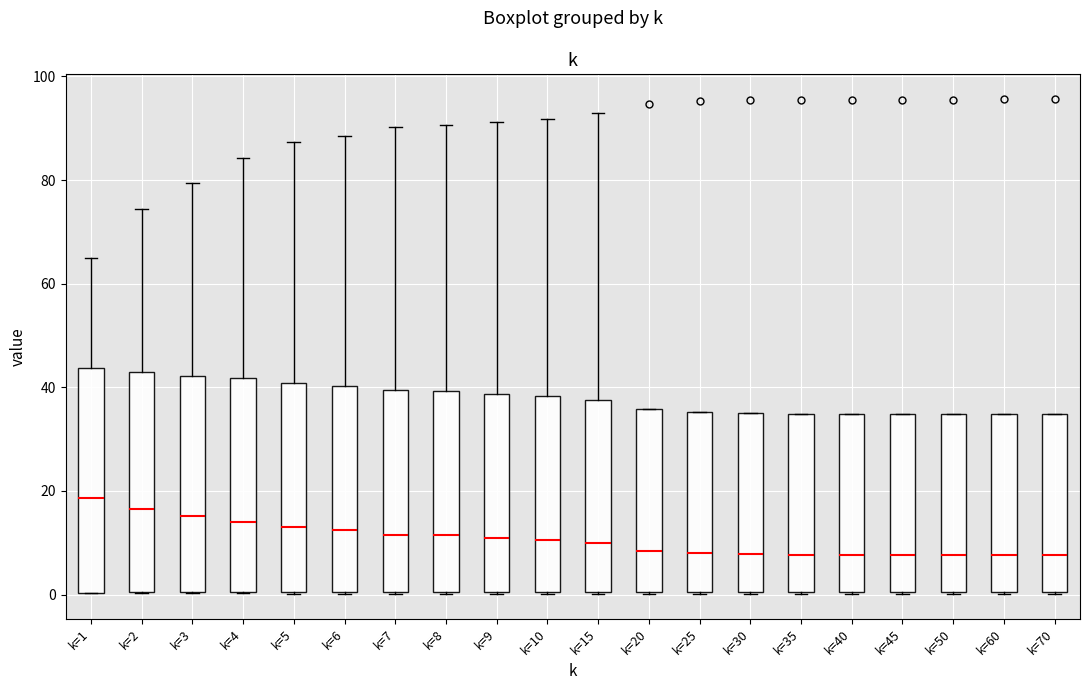

Reading left to right, read every box against the y-axis: the position of its median line, the range the box covers, and the ends of its whiskers. The values are not printed on the chart, so give them approximately, as read against the axis.

k=1: median 18, box 0 to 44, whiskers 0 to 64
k=2: median 16, box 0 to 44, whiskers 0 to 74
k=3: median 16, box 0 to 42, whiskers 0 to 80
k=4: median 14, box 0 to 42, whiskers 0 to 84
k=5: median 12, box 0 to 40, whiskers 0 to 88
k=6: median 12, box 0 to 40, whiskers 0 to 88
k=7: median 12, box 0 to 40, whiskers 0 to 90
k=8: median 12, box 0 to 40, whiskers 0 to 90
k=9: median 10, box 0 to 38, whiskers 0 to 92
k=10: median 10, box 0 to 38, whiskers 0 to 92
k=15: median 10, box 0 to 38, whiskers 0 to 92
k=20: median 8, box 0 to 36, whiskers 0 to 36
k=25: median 8, box 0 to 36, whiskers 0 to 36
k=30: median 8, box 0 to 34, whiskers 0 to 34
k=35: median 8, box 0 to 34, whiskers 0 to 34
k=40: median 8, box 0 to 34, whiskers 0 to 34
k=45: median 8, box 0 to 34, whiskers 0 to 34
k=50: median 8, box 0 to 34, whiskers 0 to 34
k=60: median 8, box 0 to 34, whiskers 0 to 34
k=70: median 8, box 0 to 34, whiskers 0 to 34